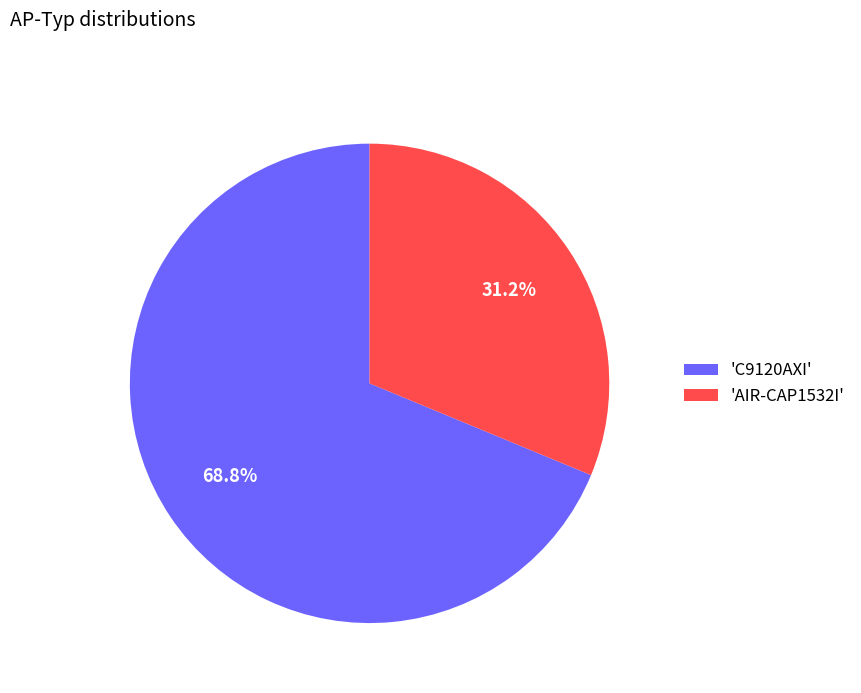

How many slices are in this pie chart?

2